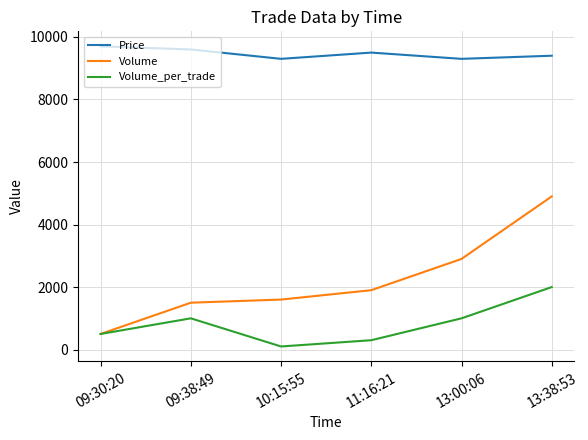

Read the Volume value at 10:15:55.

1600